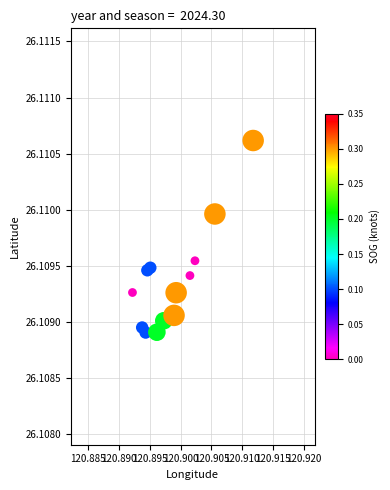

Count the number of points in this scatter plot.

13